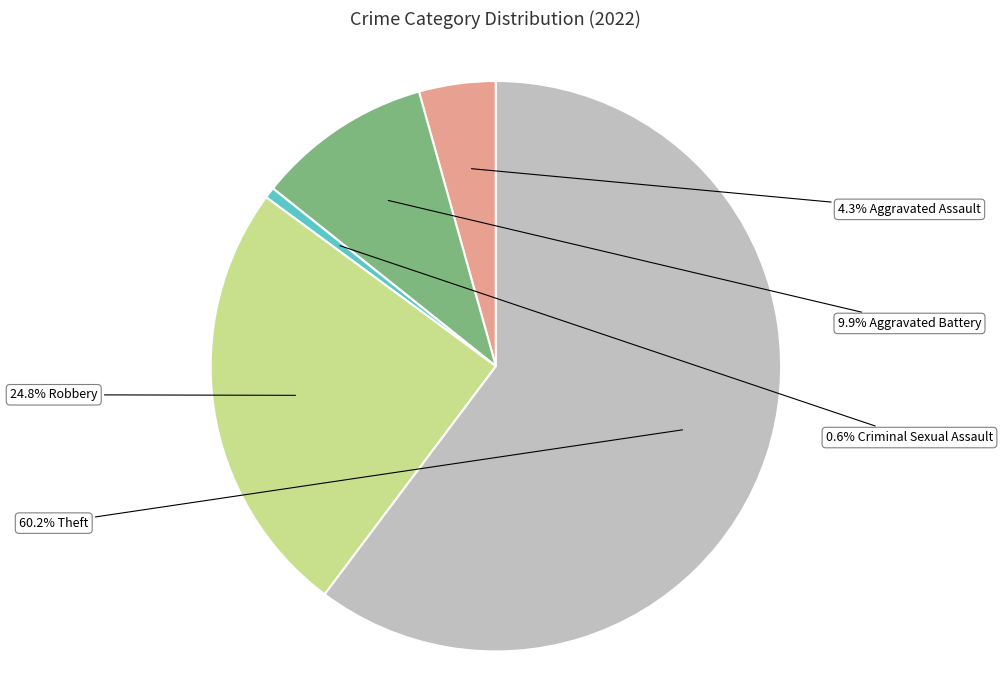

To the nearest percent, what is the difference between the largest and smallest slice percentages?

60%